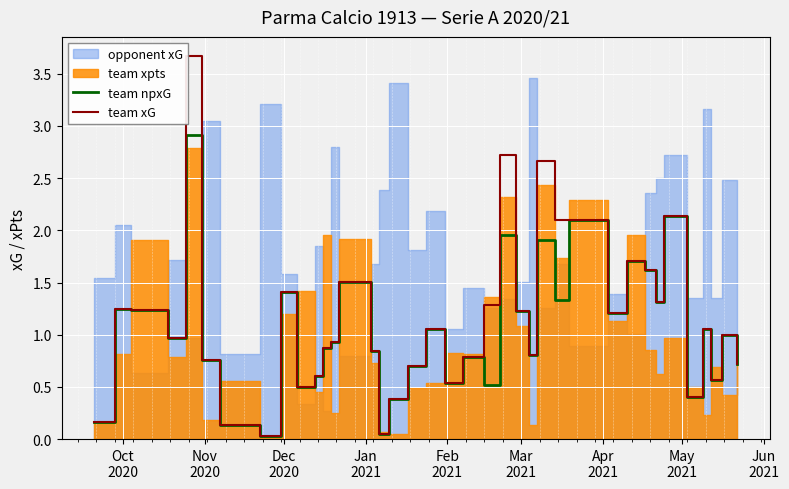

What is the maximum value for team npxG?

2.9